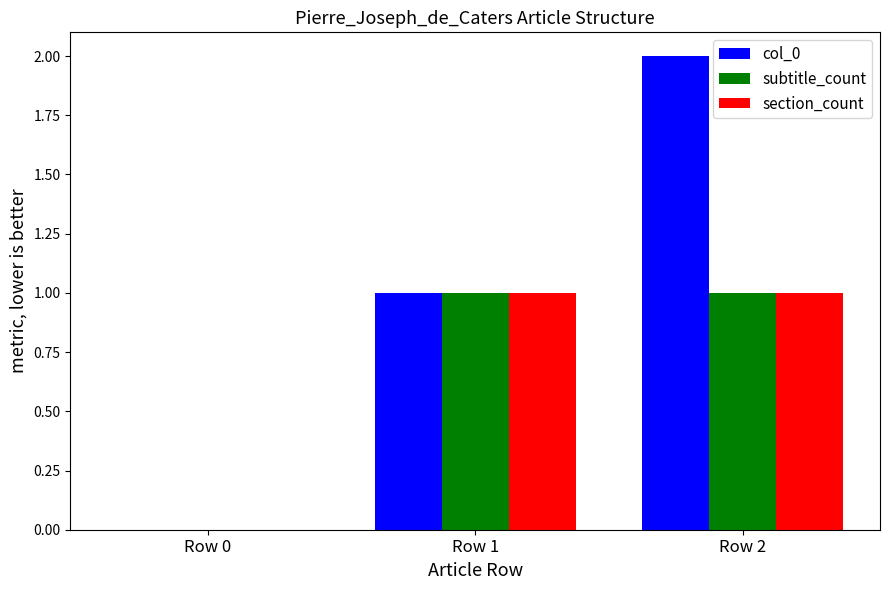

Reading left to right, extract all data points from this chart.

col_0: Row 0=0	Row 1=1	Row 2=2
subtitle_count: Row 0=0	Row 1=1	Row 2=1
section_count: Row 0=0	Row 1=1	Row 2=1